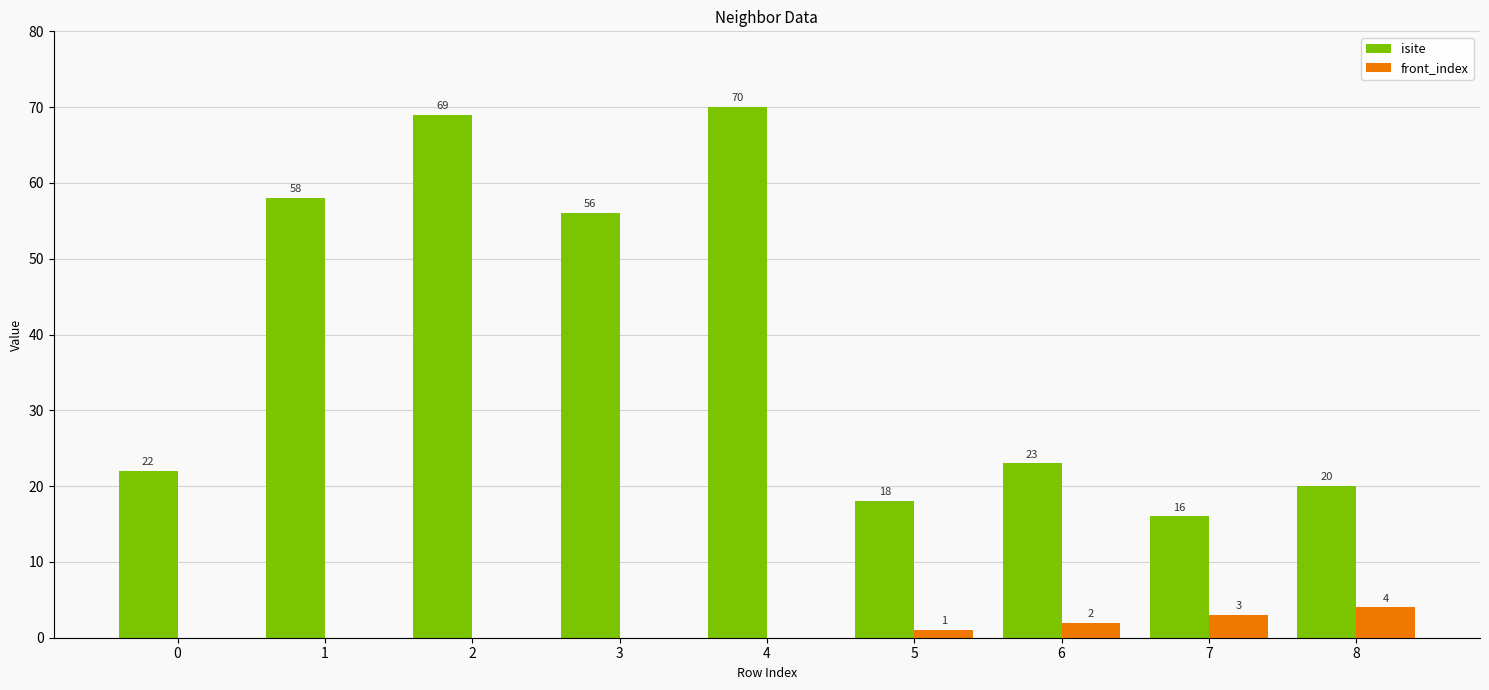

Which label corresponds to the largest value in the chart?

4